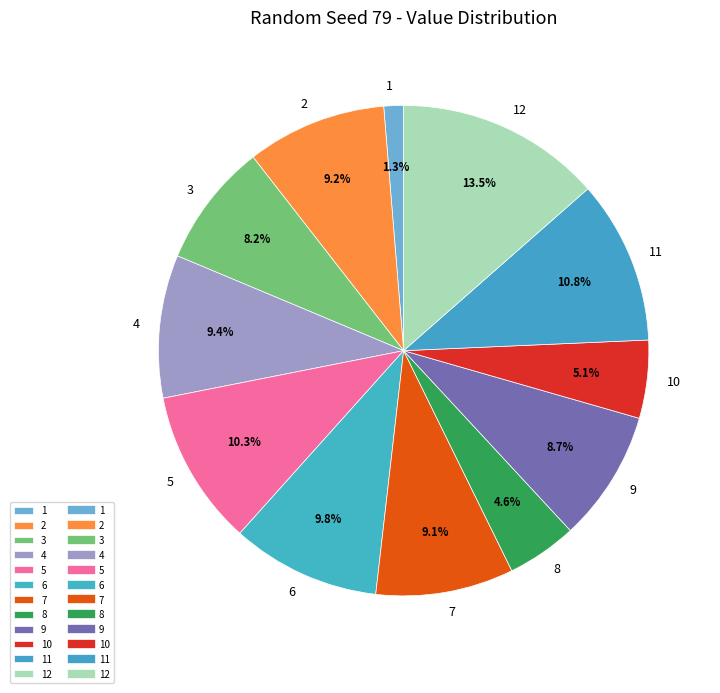

Is it true that 5 is 2% of the pie?

False